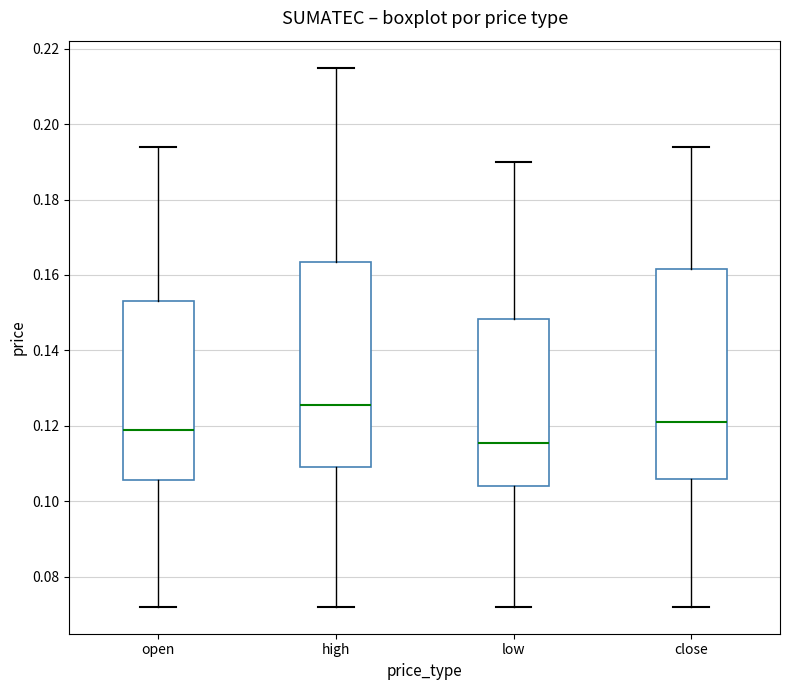

Where is the lower edge of the box for high on the y-axis? The values are not printed on the chart, so give them approximately, as read against the axis.

0.110